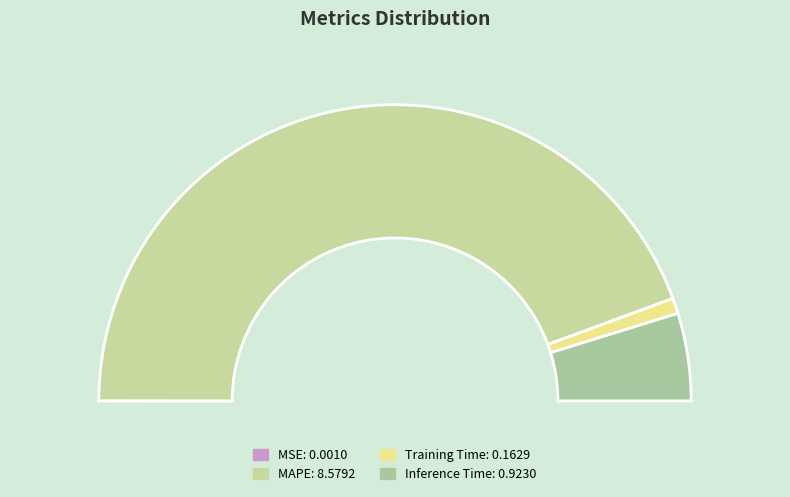

Count the number of slices in the pie.

4